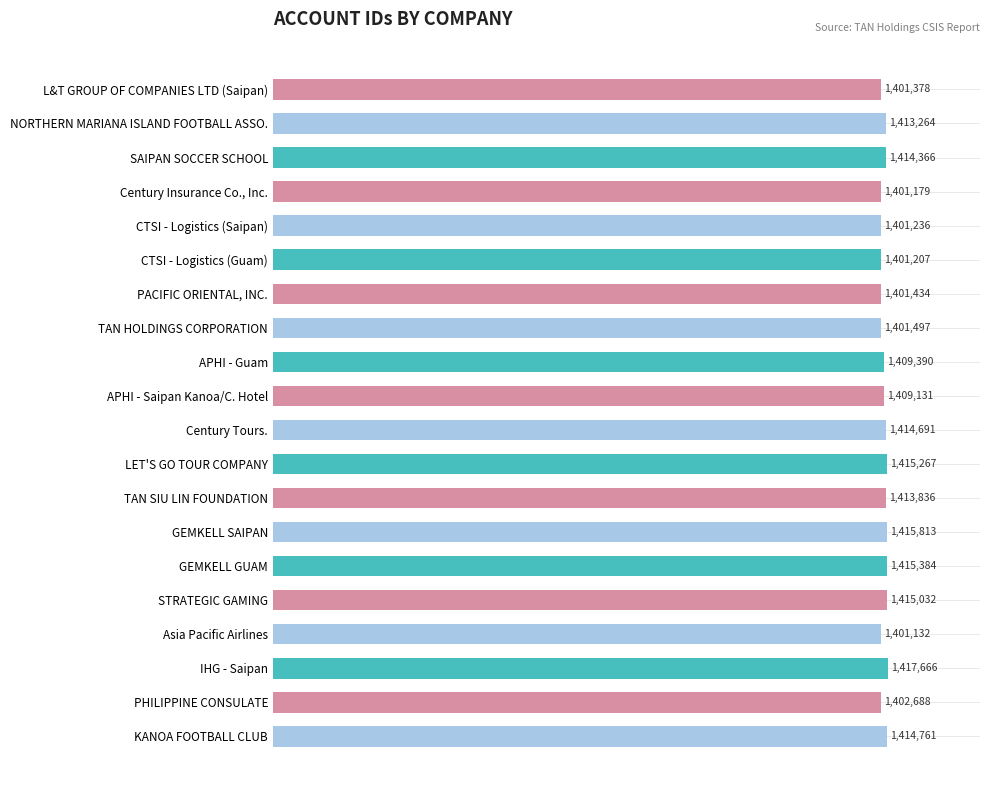

How many bars are there in total?

20